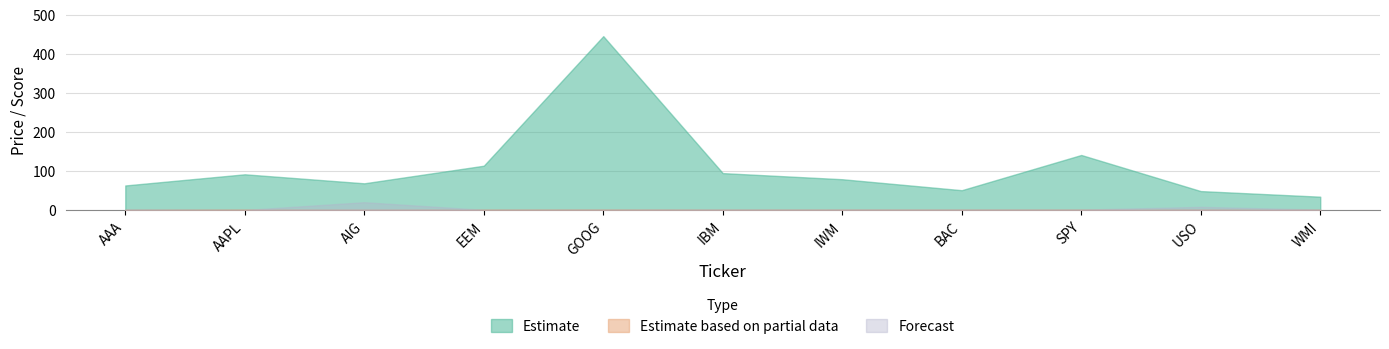

True or false: Estimate based on partial data and Estimate cross at least once.

False